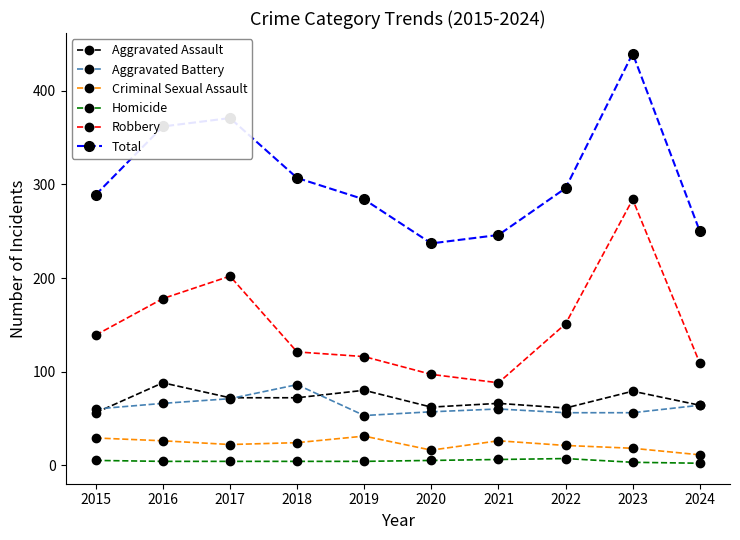

Where is the first local minimum for Robbery?

2021